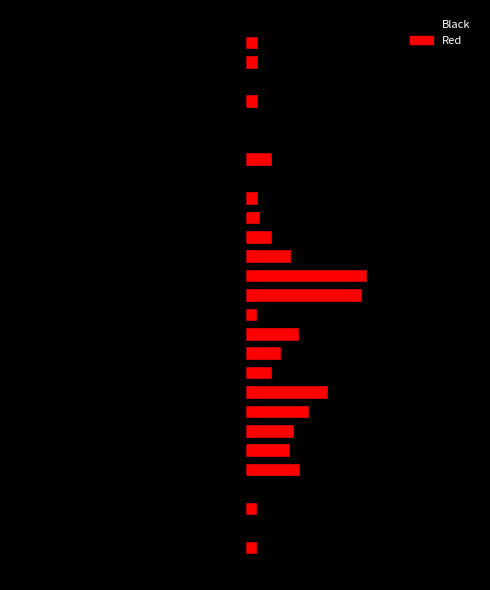

Rank the series by their maximum value, from lowest to highest.

Black, Red